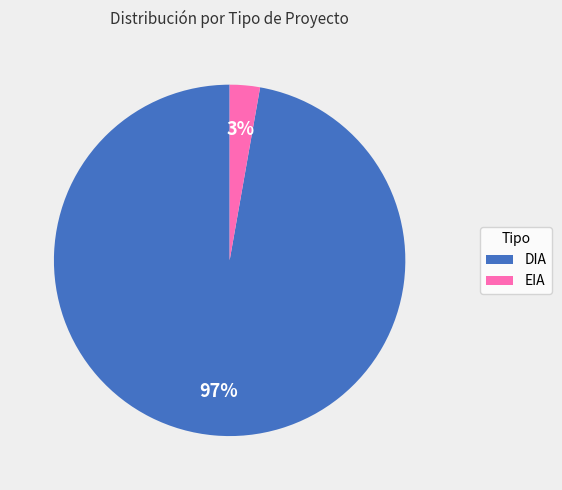

The DIA slice represents 97% of the pie. True or false?

True